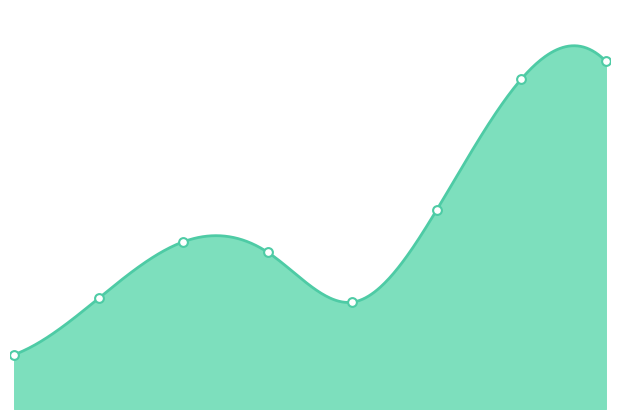

Does the chart have visible grid lines?

No